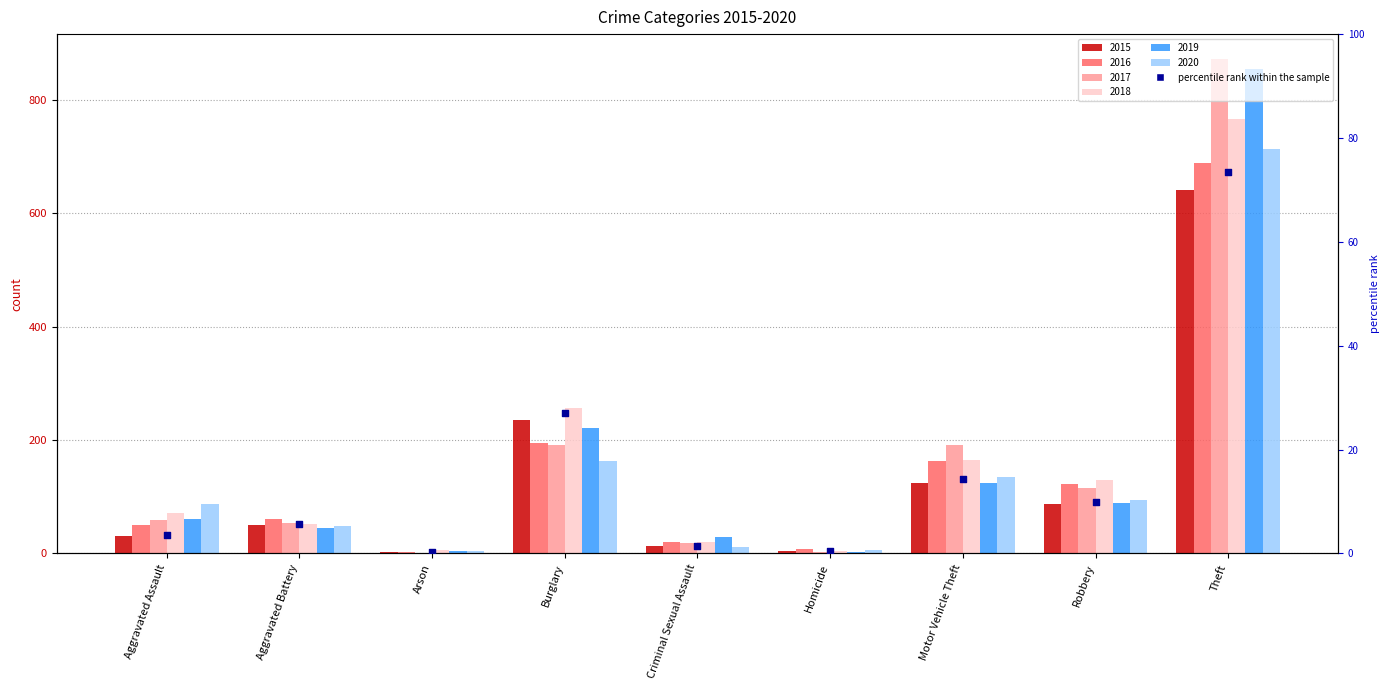

Which series has the largest Y range (max minus min)?

2017